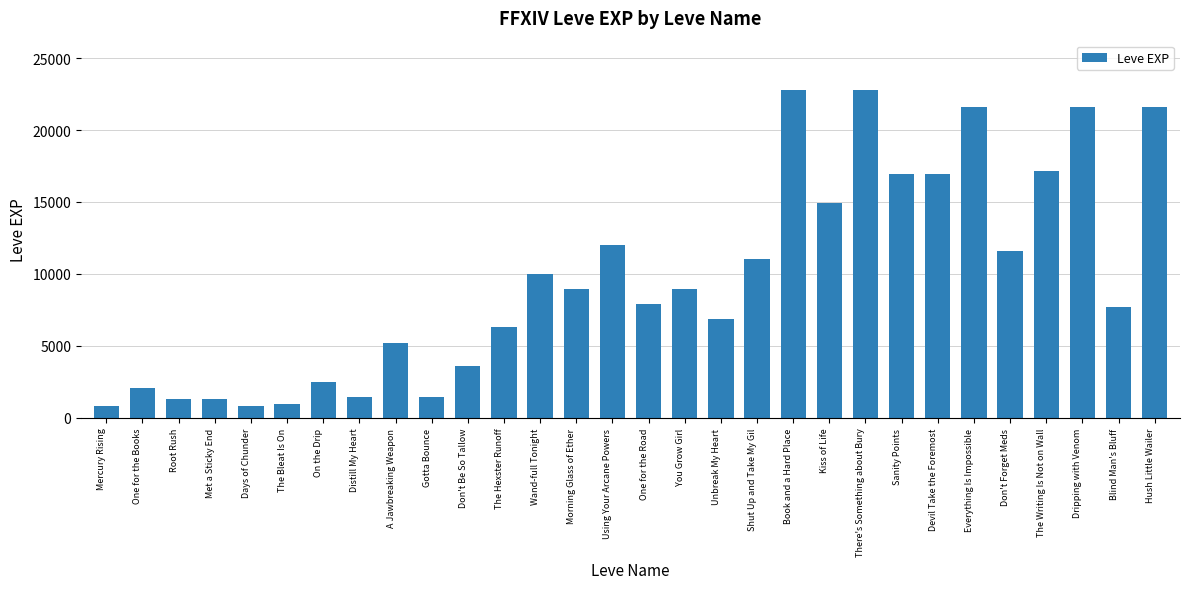

What is the change in value from Don't Be So Tallow to The Writing Is Not on Wall?

+13520